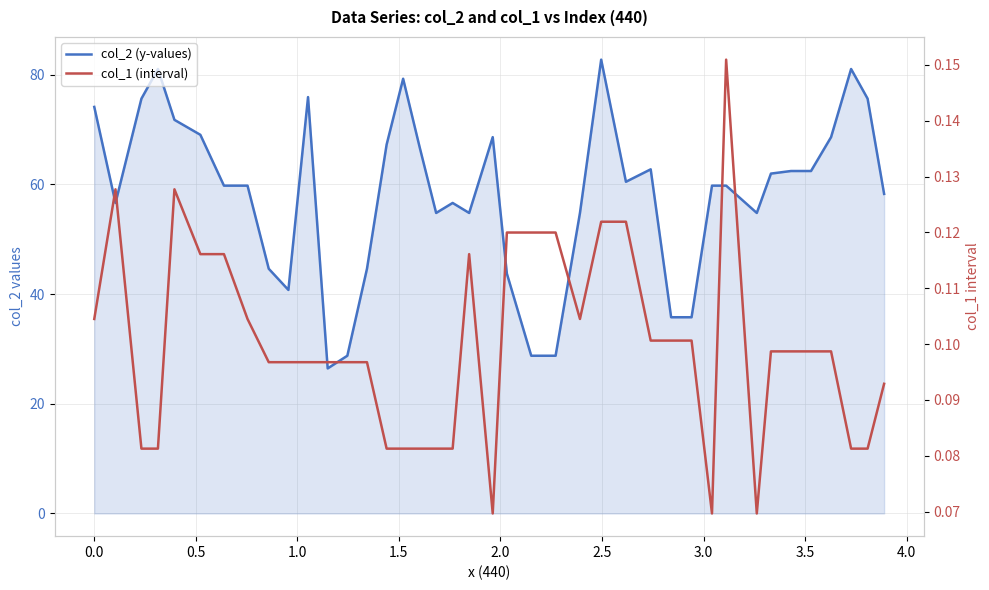

Reading left to right, extract all data points from this chart.

col_2 (y-values): 74.1	56.6	75.6	81.1	71.8	69.1	59.8	59.8	44.6	40.8	75.9	26.5	28.8	44.6	67.3	79.3	66.8	54.8	56.6	54.8	68.6	43.7	28.8	28.8	54.8	82.8	60.5	62.8	35.8	35.8	59.8	59.8	54.8	62.0	62.5	62.5	68.6	81.1	75.6	58.3
col_1 (interval): 0.1	0.1	0.1	0.1	0.1	0.1	0.1	0.1	0.1	0.1	0.1	0.1	0.1	0.1	0.1	0.1	0.1	0.1	0.1	0.1	0.1	0.1	0.1	0.1	0.1	0.1	0.1	0.1	0.1	0.1	0.1	0.2	0.1	0.1	0.1	0.1	0.1	0.1	0.1	0.1